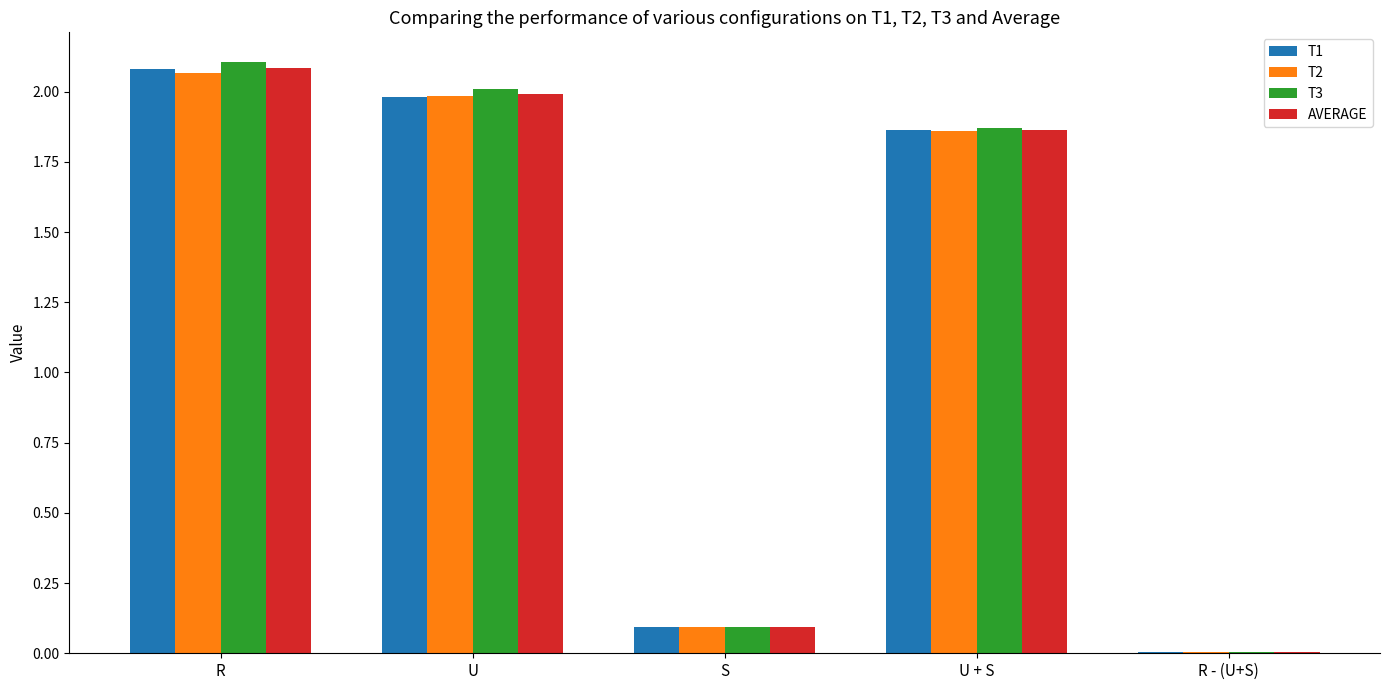

Does the chart contain stacked bars?

No